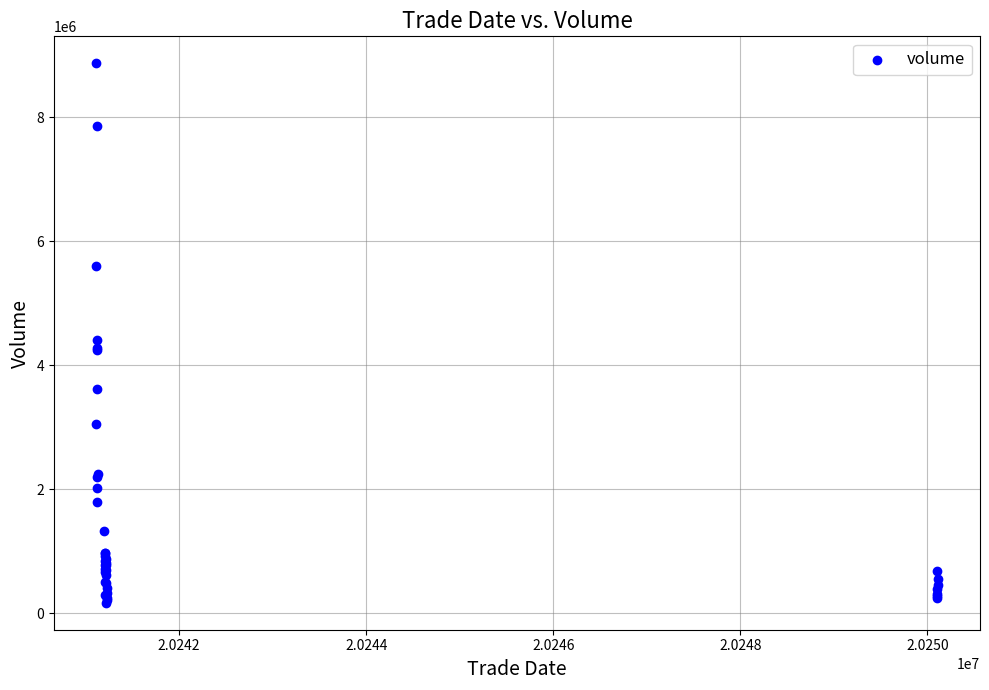

What Y value in the scatter plot is closest to 4517542?

4404916